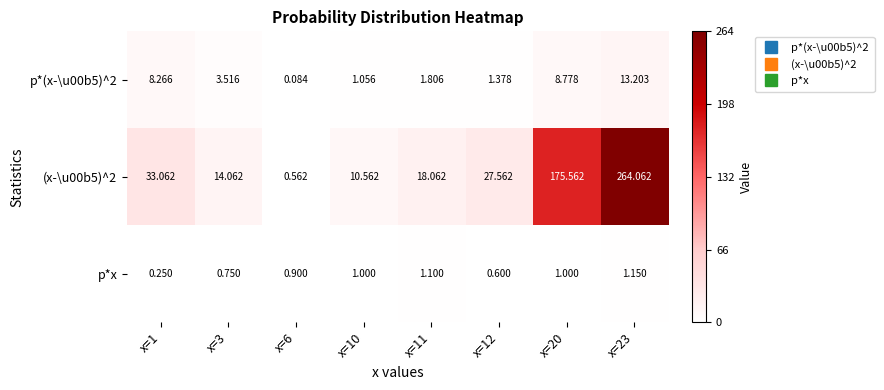

Is the value of p*x at x=23 greater than the value of p*(x-\u00b5)^2 at x=11?

No